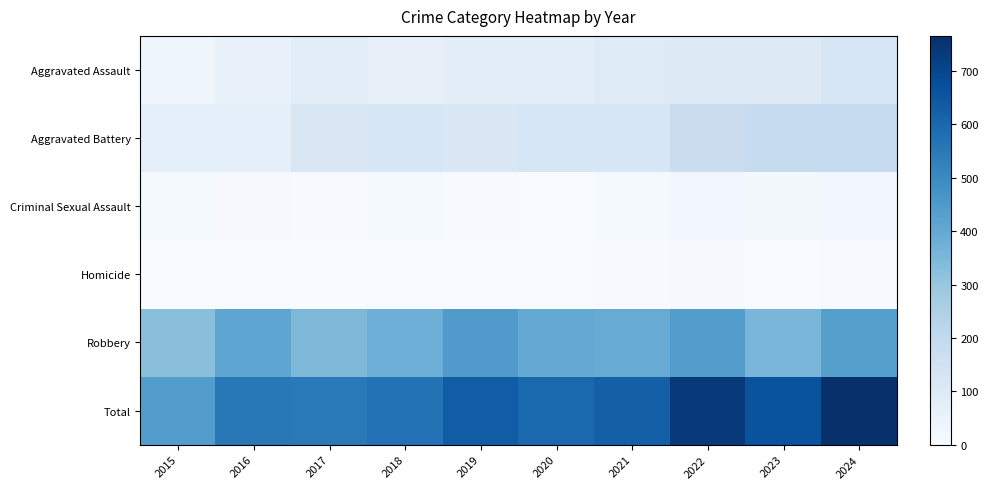

What is the difference between the highest and lowest values at 2021?

619